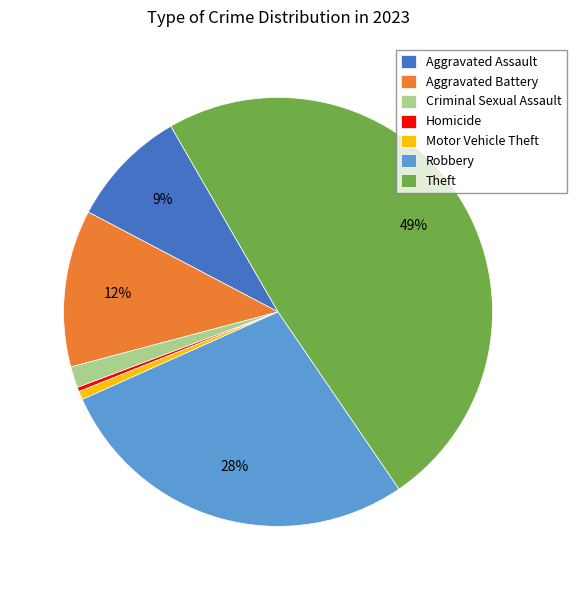

True or false: Theft accounts for 40% of the total.

False